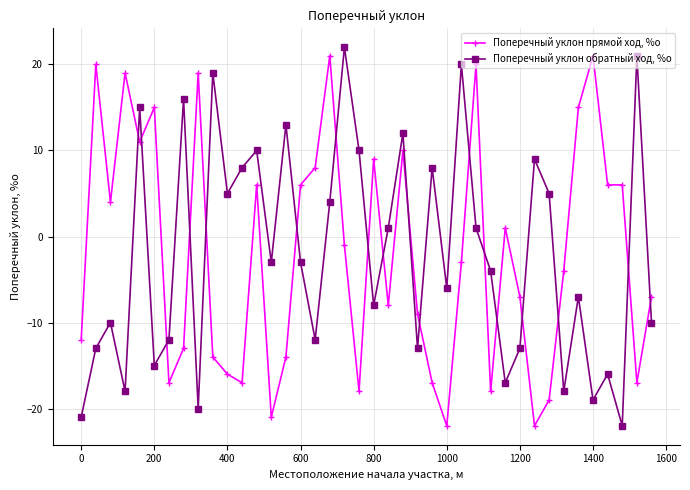

Does the chart display data point markers on the line(s)?

Yes